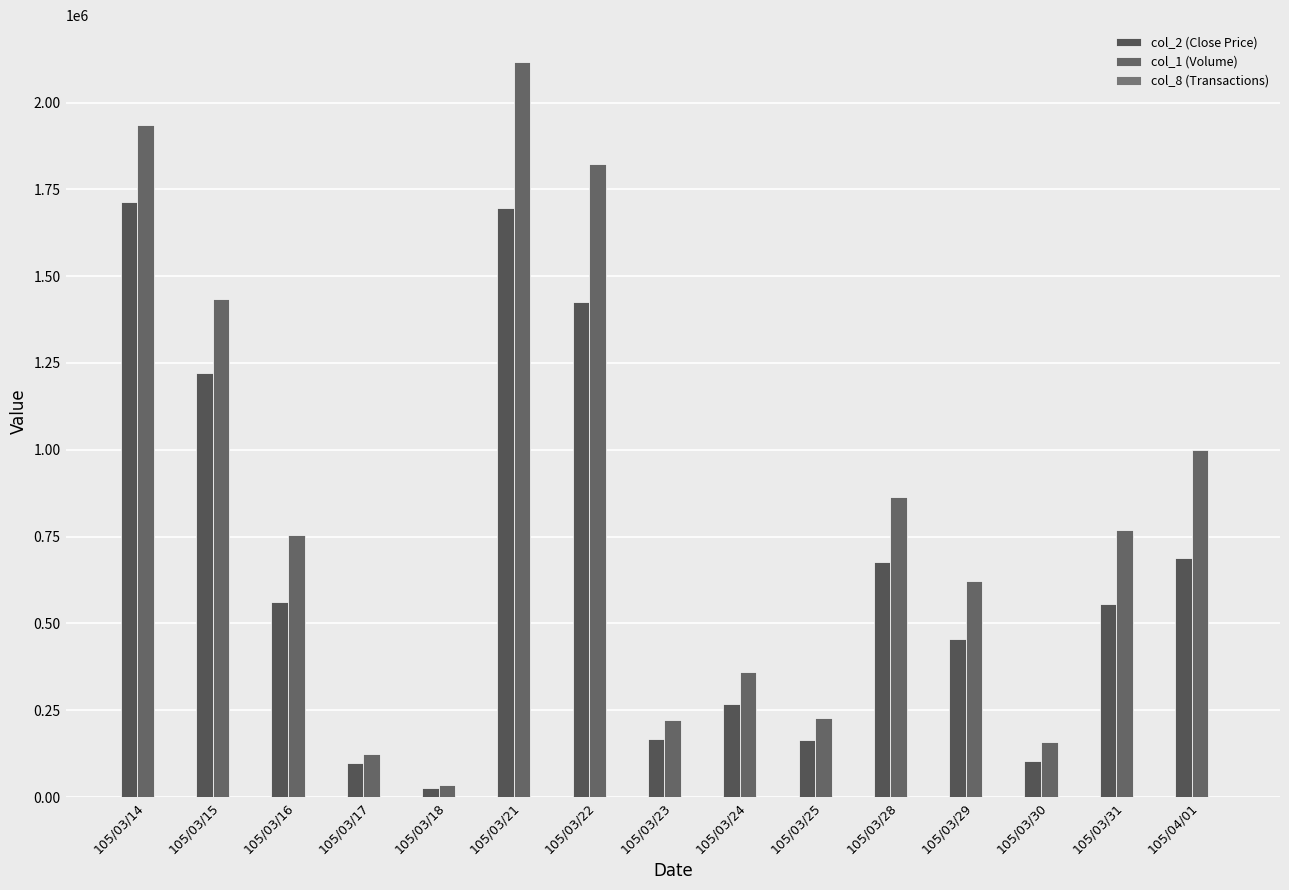

At which label is col_1 (Volume) closest to 1075500?

105/04/01